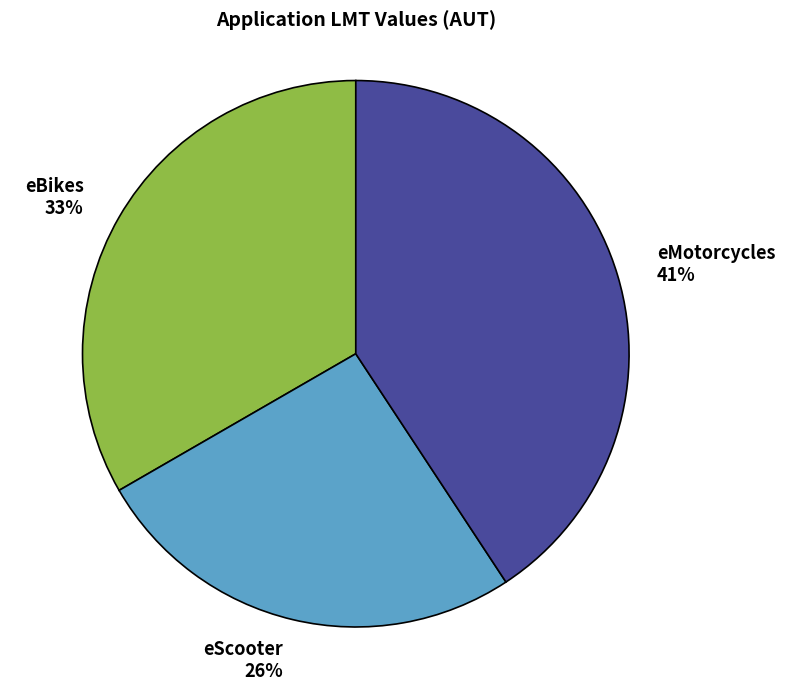

How many slices are in this pie chart?

3